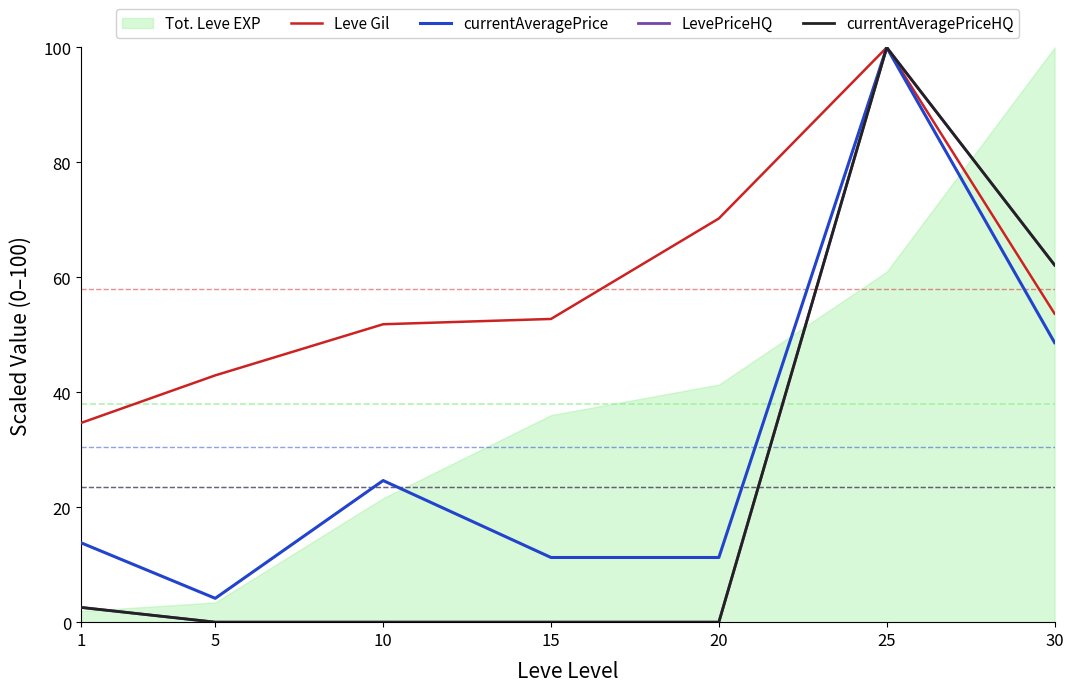

How many values in LevePriceHQ are above zero?

3